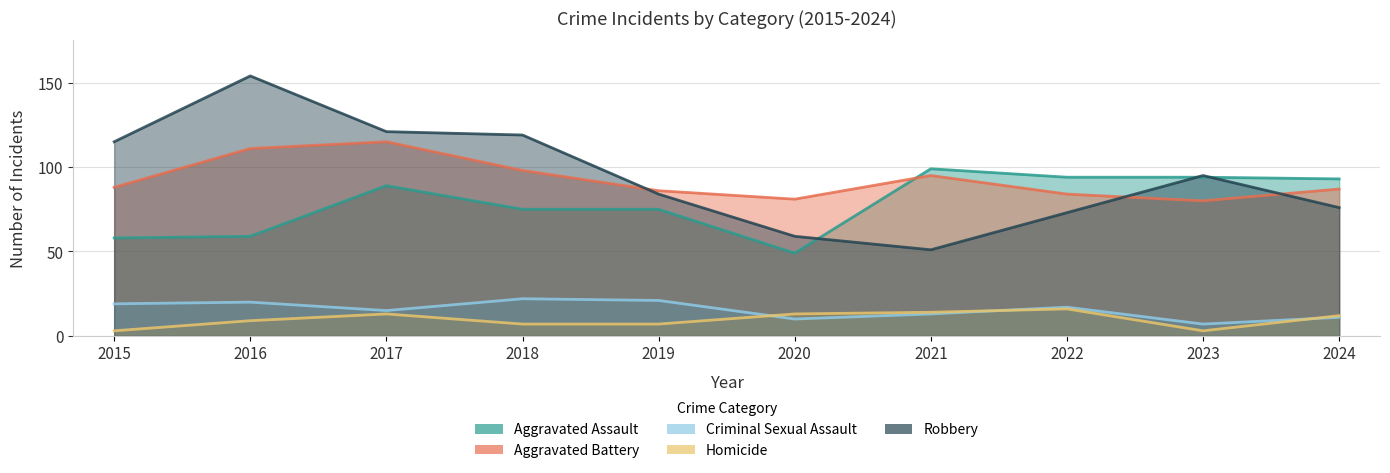

How many lines are shown in the chart?

5